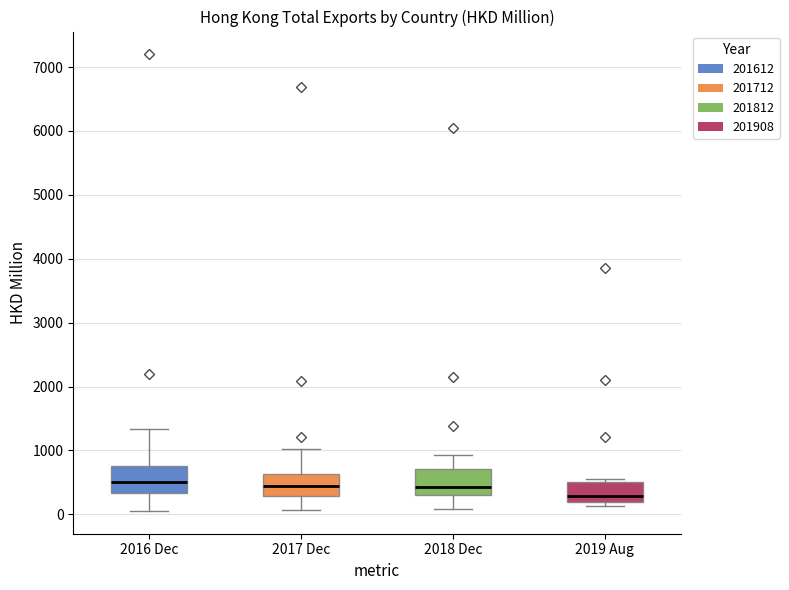

Reading left to right, read every box against the y-axis: the position of its median line, the range the box covers, and the ends of its whiskers. The values are not printed on the chart, so give them approximately, as read against the axis.

2016 Dec: median 500, box 300 to 800, whiskers 100 to 1300
2017 Dec: median 500, box 300 to 600, whiskers 100 to 1000
2018 Dec: median 400, box 300 to 700, whiskers 100 to 900
2019 Aug: median 300, box 200 to 500, whiskers 100 to 600